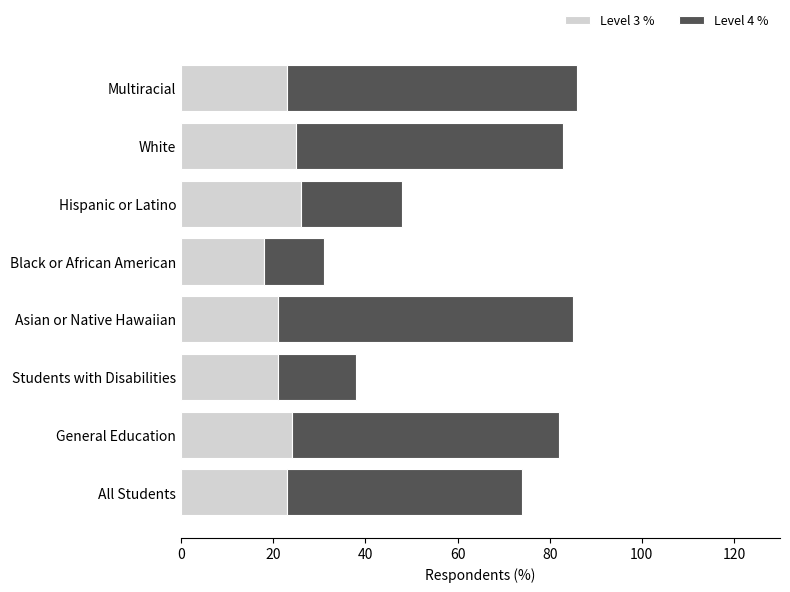

What is the difference between the maximum and minimum values in the Level 3 % series?

8